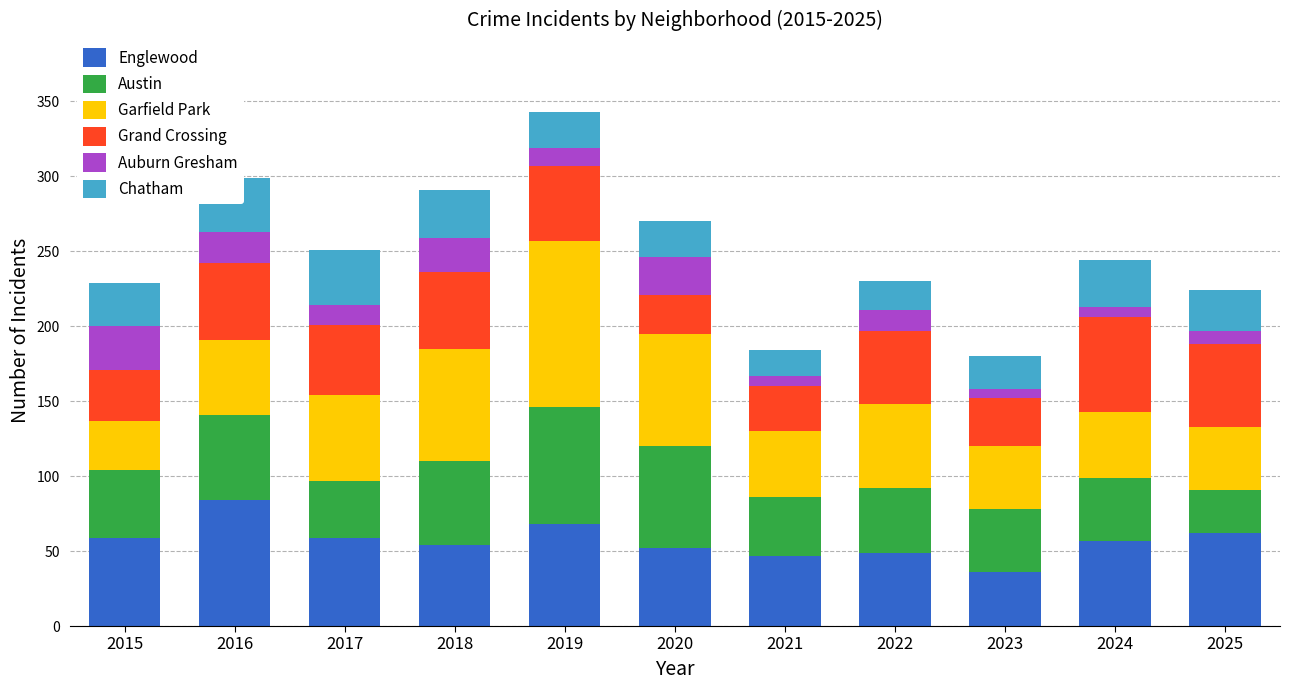

Does the chart contain any negative values?

No